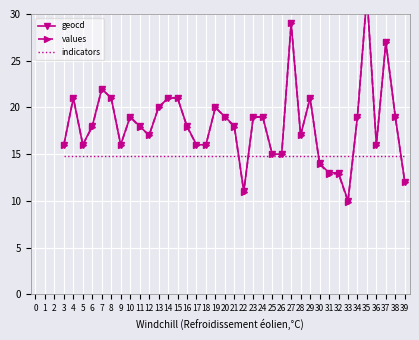

Rank the series by their maximum value, from lowest to highest.

indicators, geocd, values